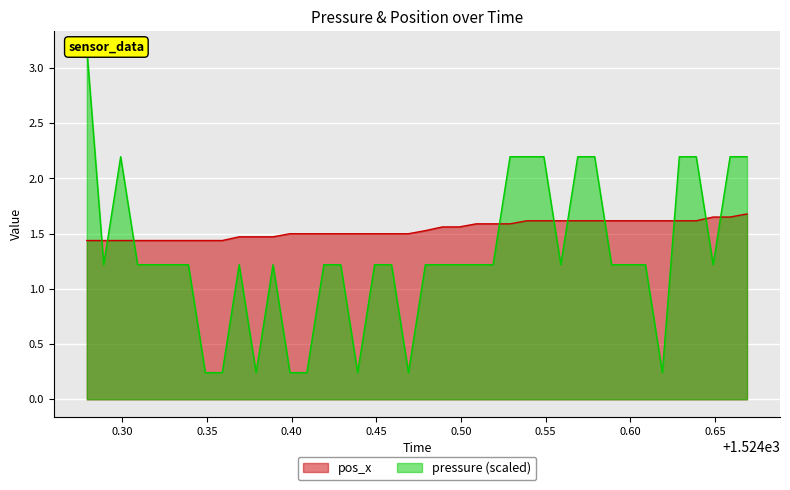

What is the greatest value displayed?

3.2